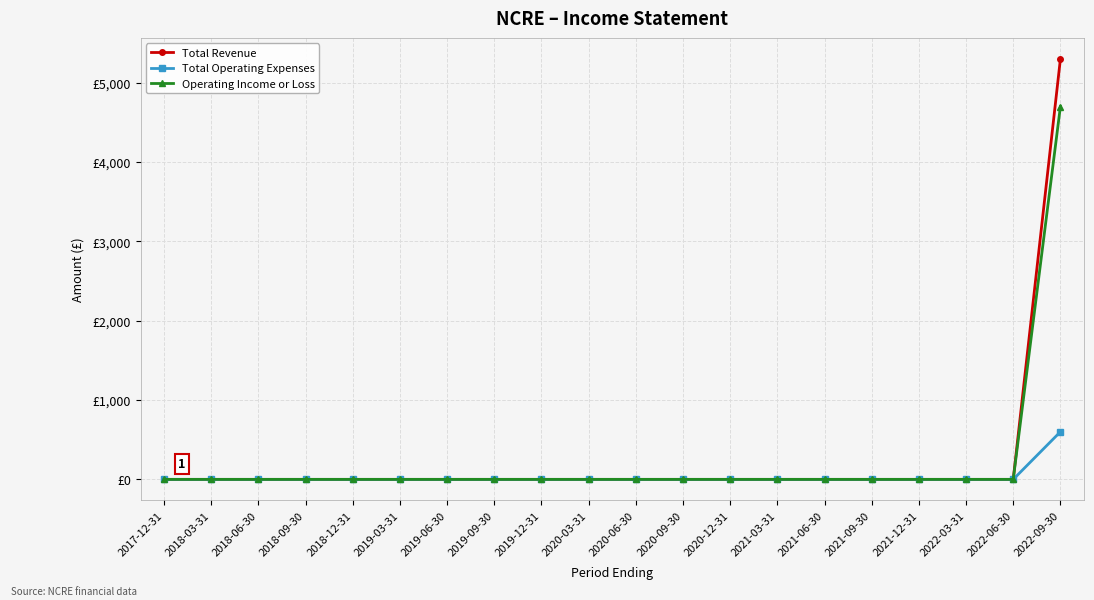

True or false: Operating Income or Loss and Total Revenue intersect in this chart.

False